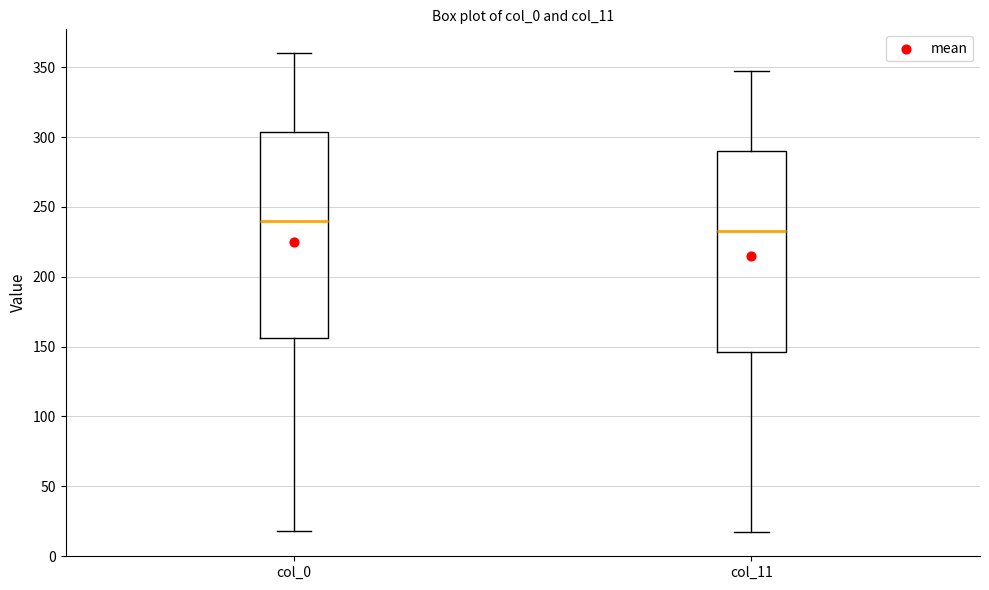

Reading left to right, read every box against the y-axis: the position of its median line, the range the box covers, and the ends of its whiskers. The values are not printed on the chart, so give them approximately, as read against the axis.

col_0: median 240, box 155 to 305, whiskers 20 to 360
col_11: median 235, box 145 to 290, whiskers 15 to 345